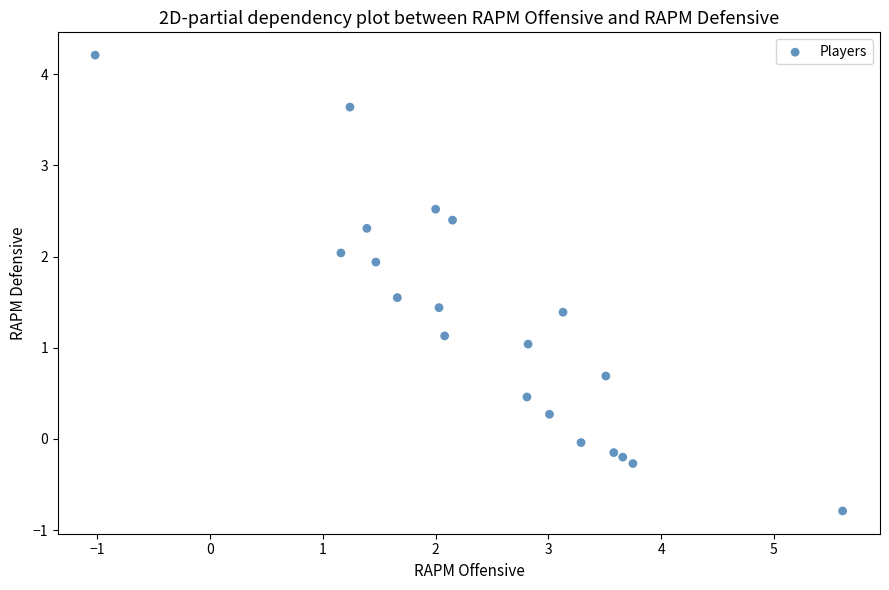

What is the range of X values (max minus min)?

6.6